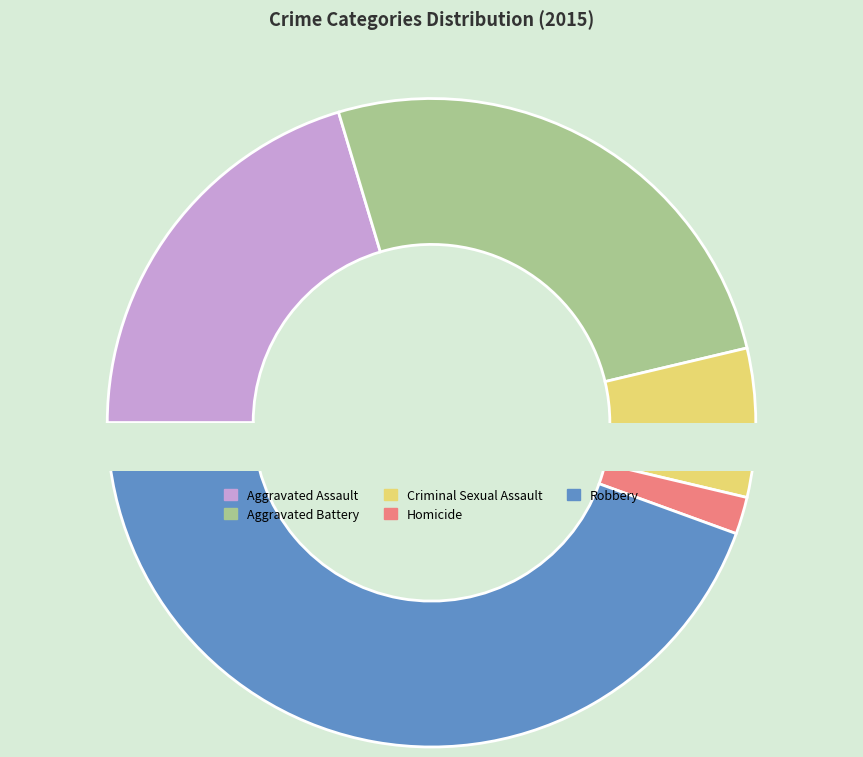

To the nearest percent, what portion does Aggravated Assault represent?

20%